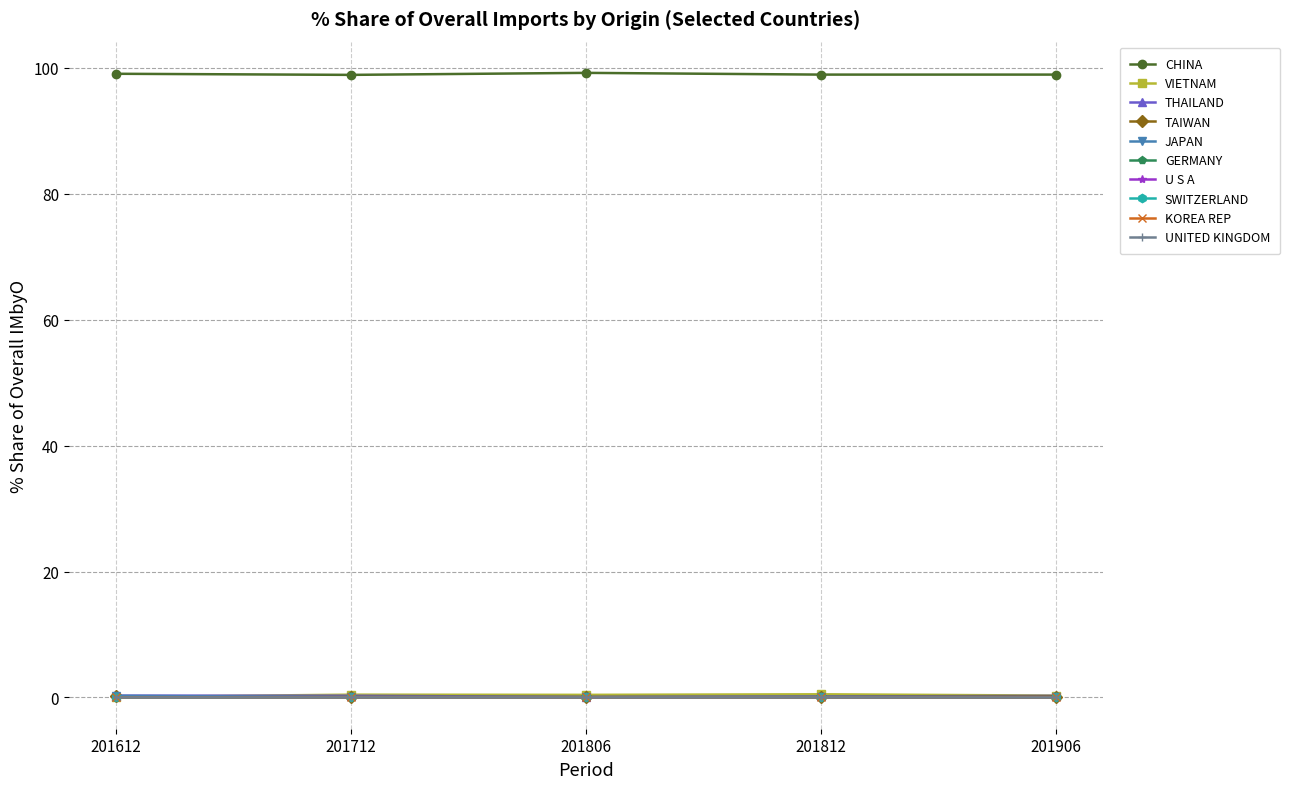

Which series has the largest total across all categories?

CHINA